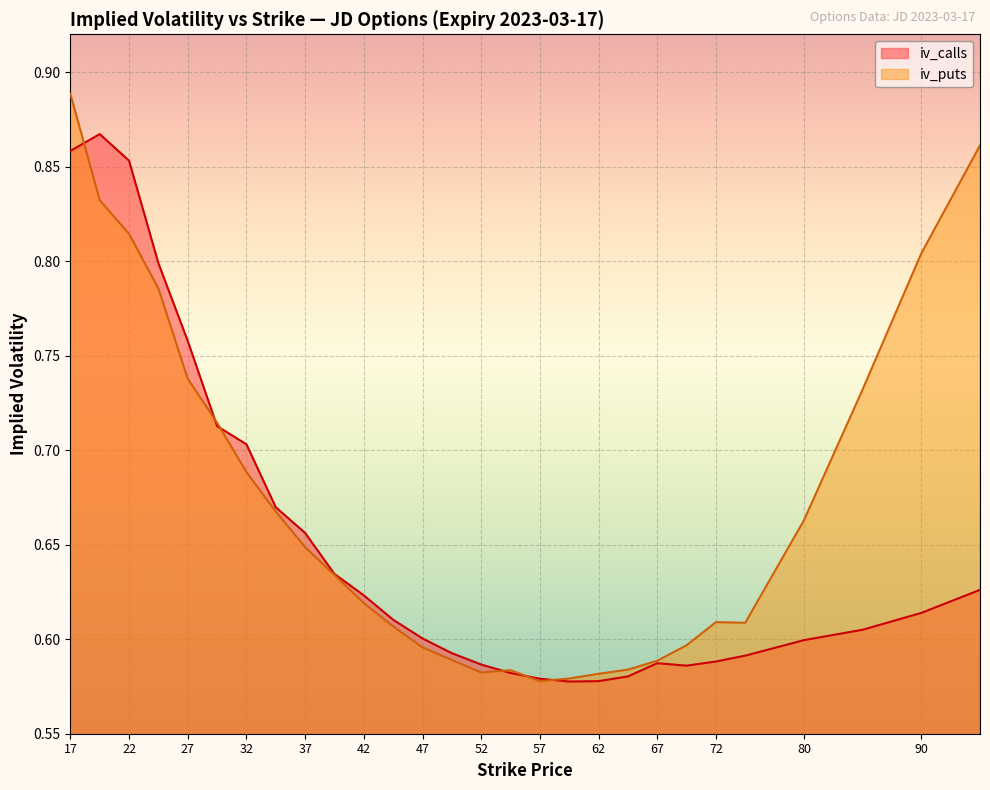

True or false: iv_puts has a value of 0.3 at 32.

False